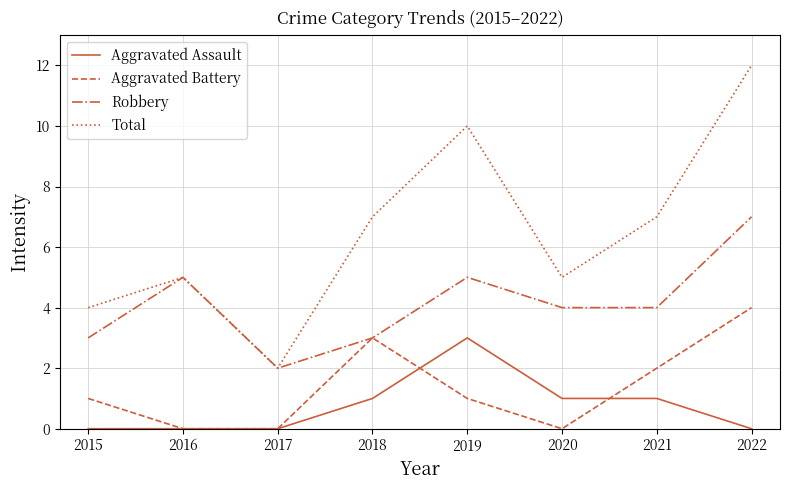

How many series are shown in this chart?

4